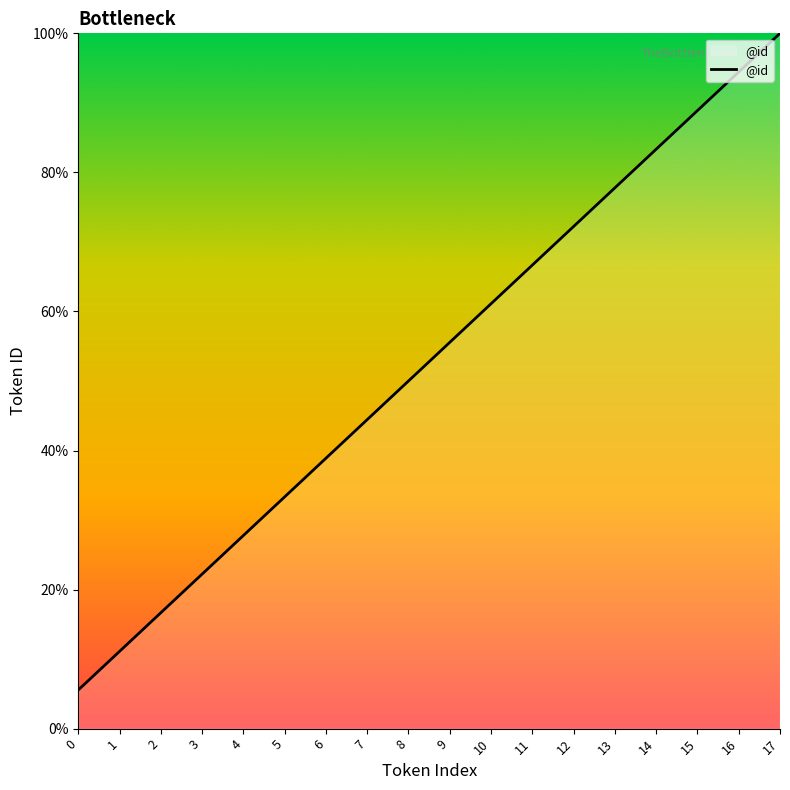

What is the greatest value displayed?

100.0